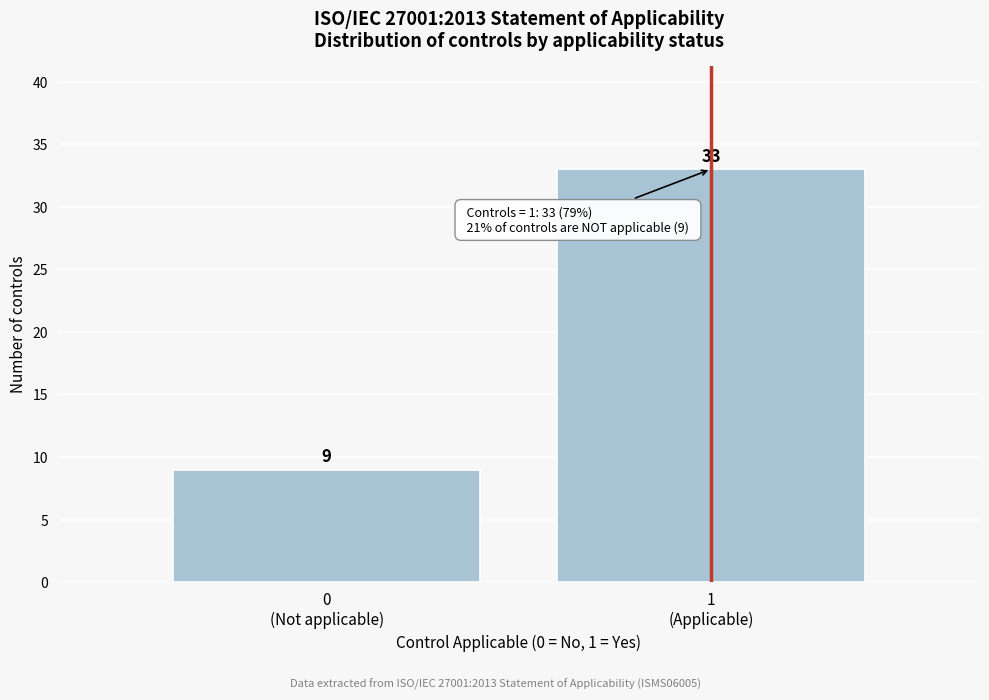

Reading left to right, extract all data points from this chart.

9	33